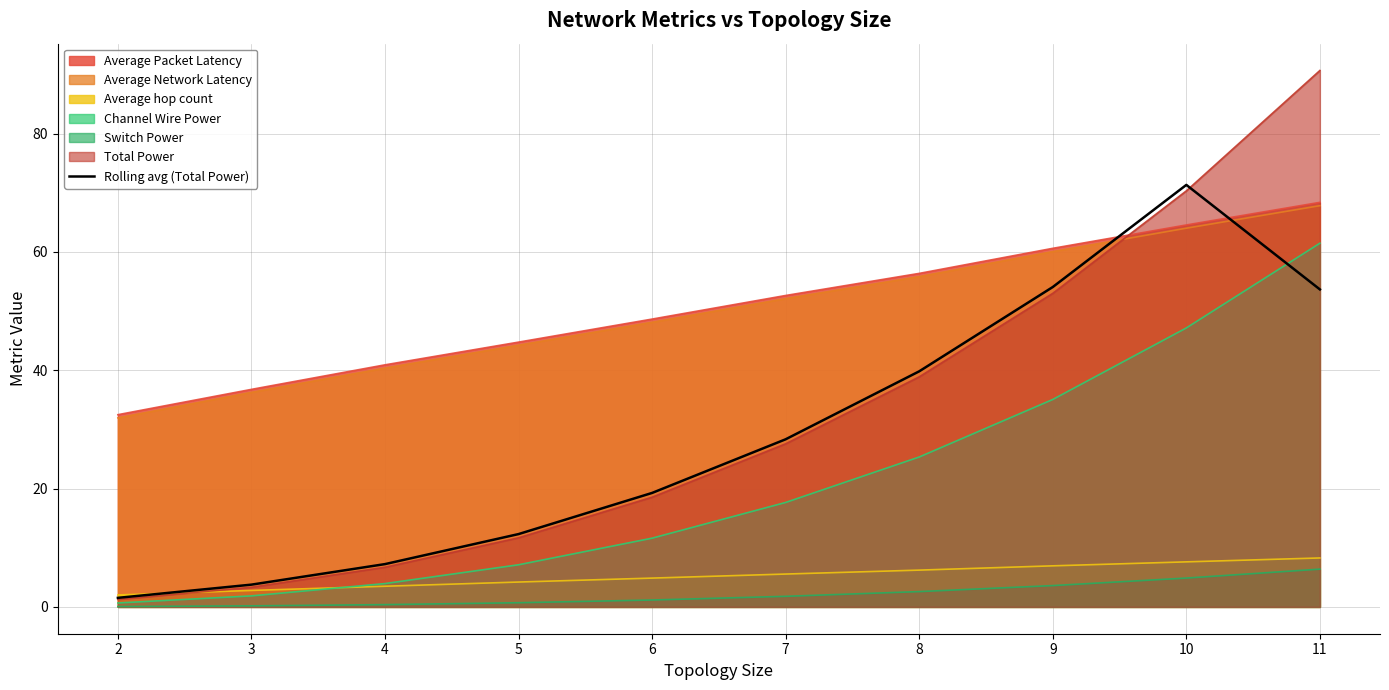

The value at 10 is 121.3. True or false?

False